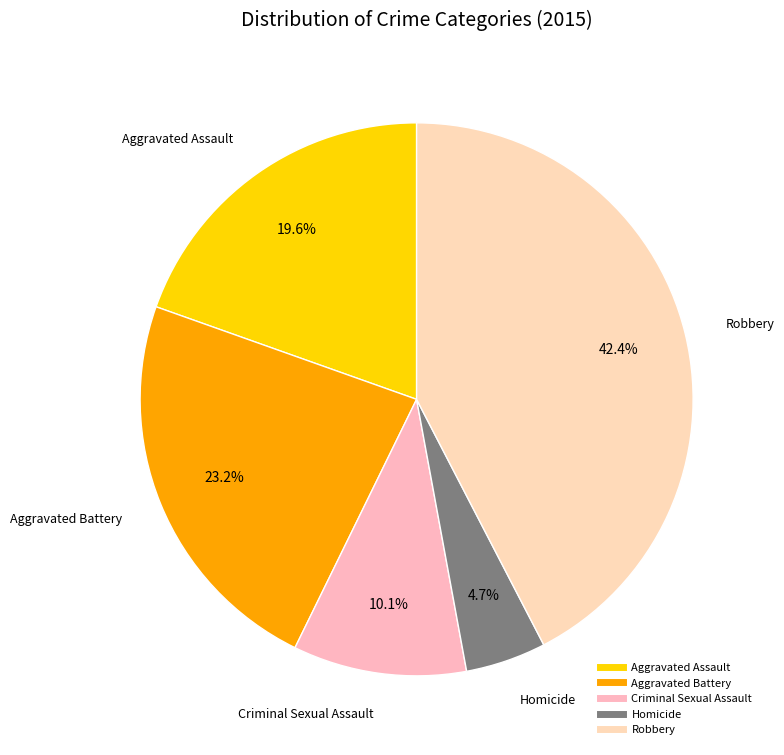

Which category has the smallest portion of the pie?

Homicide